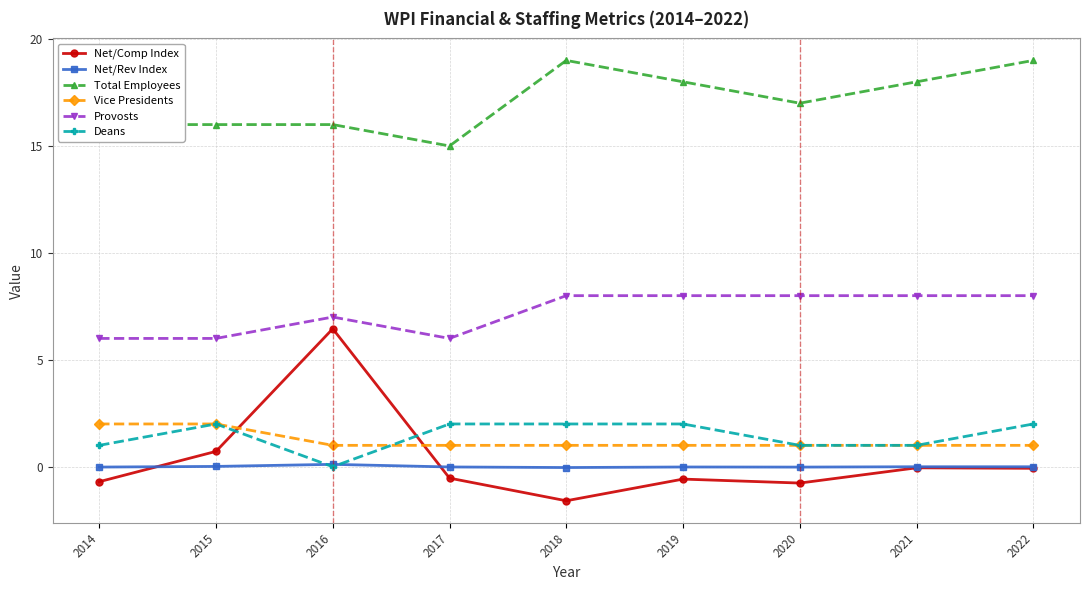

How many categories are shown in the chart?

9